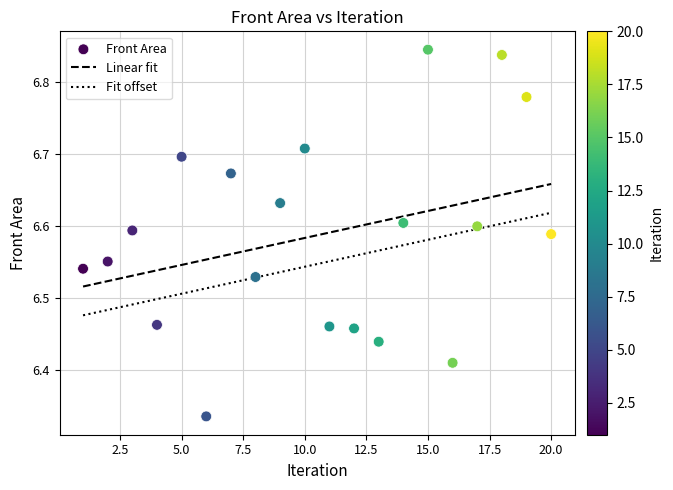

What is the range of Y values (max minus min)?

0.5